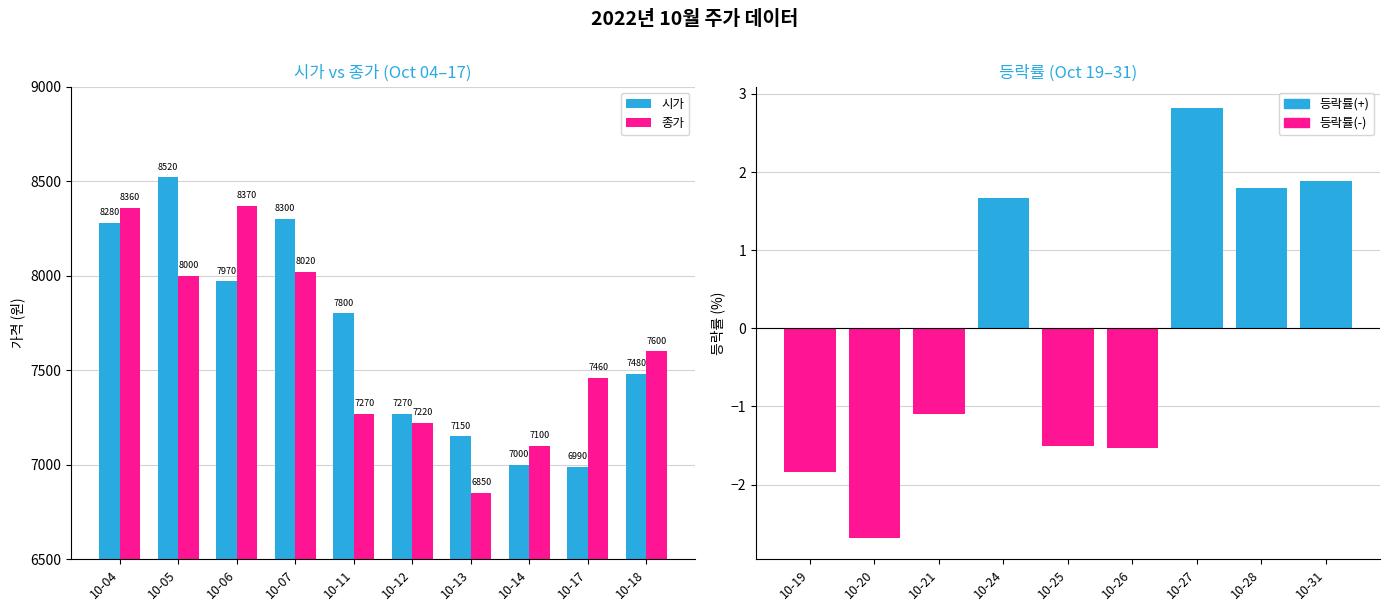

Rank the series by their maximum value, from highest to lowest.

시가, 종가